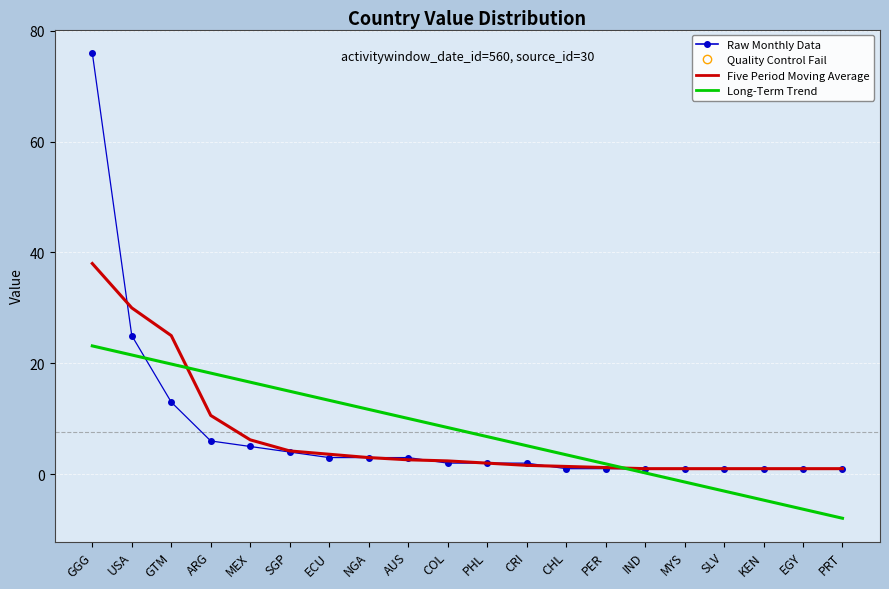

The value of Long-Term Trend at PRT is -4.9. True or false?

False